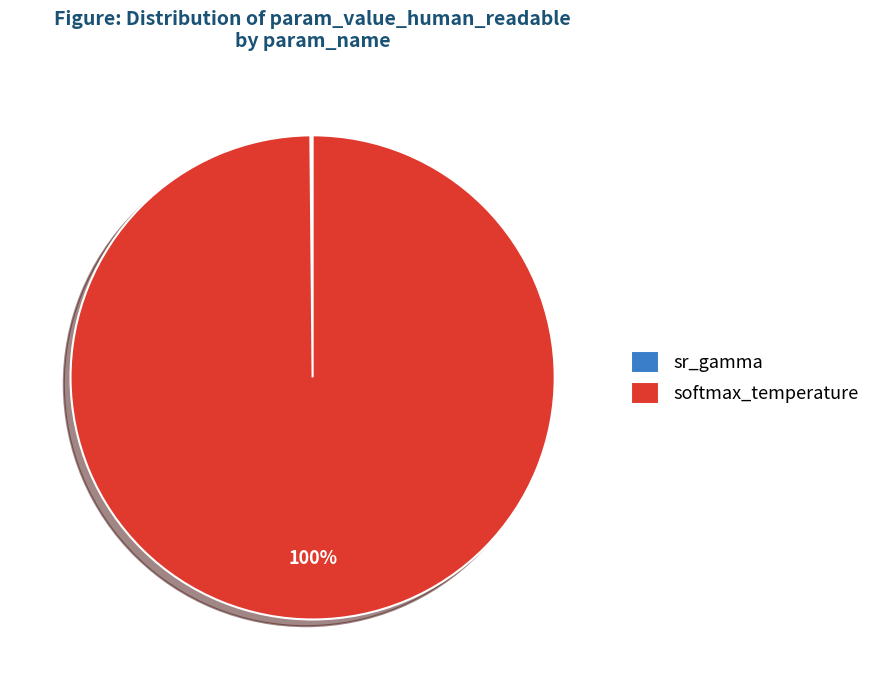

Is there a majority slice in this chart?

Yes